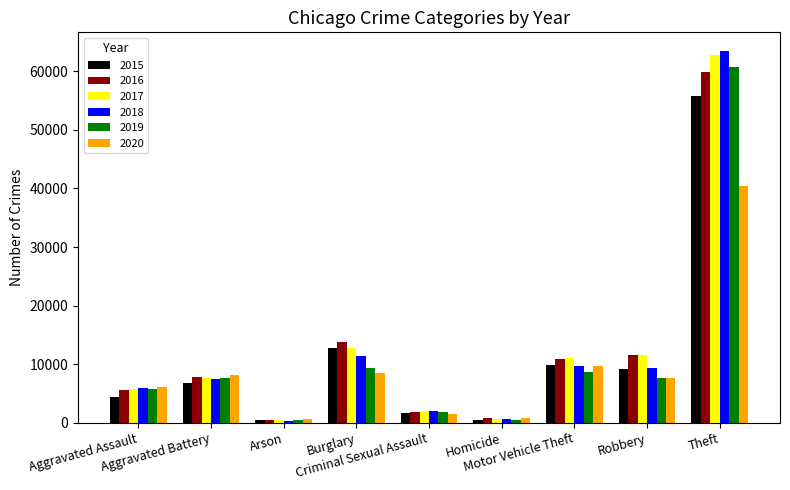

What are all the series names shown in the legend?

2015, 2016, 2017, 2018, 2019, 2020